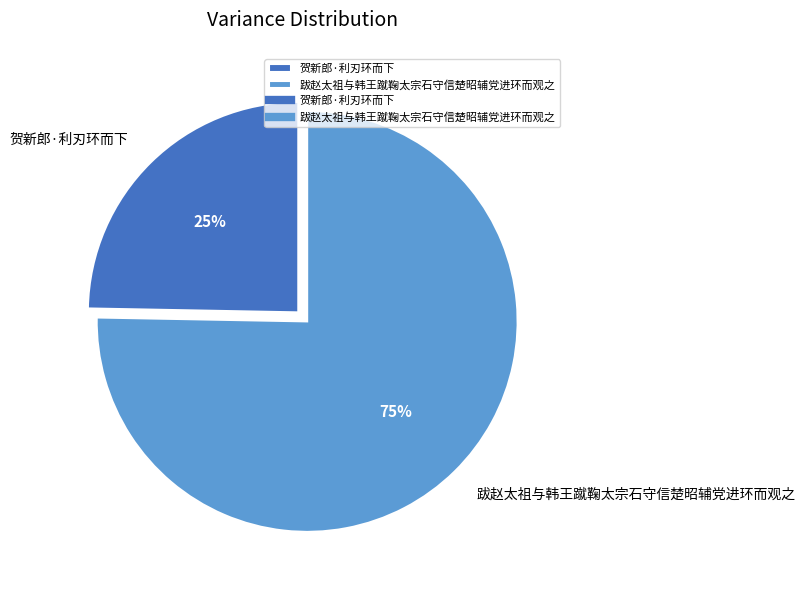

To the nearest percent, what portion does 跋赵太祖与韩王蹴鞠太宗石守信楚昭辅党进环而观之 represent?

75%